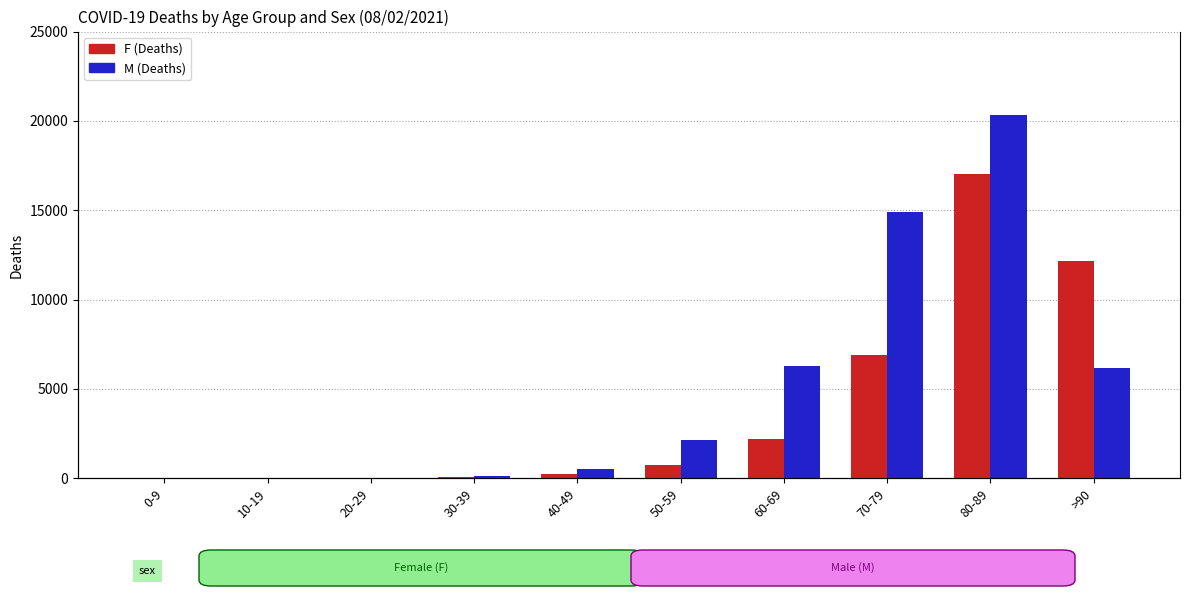

What is the total value across all series at 80-89?

37337